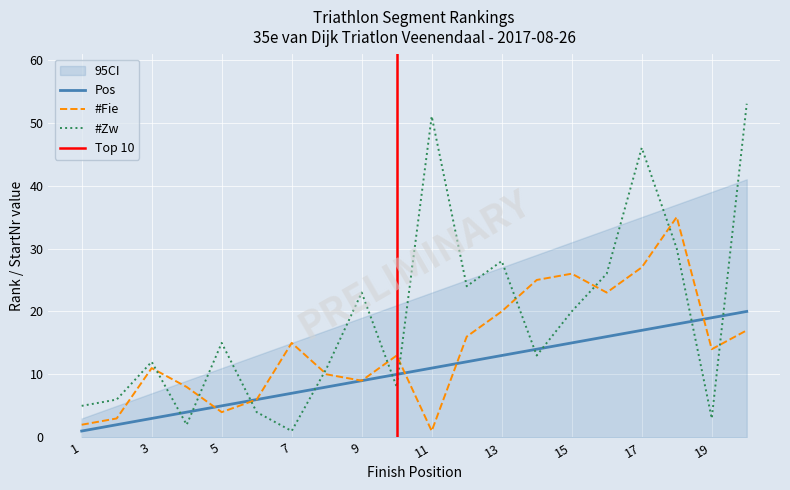

What is the maximum value for #Fie?

35